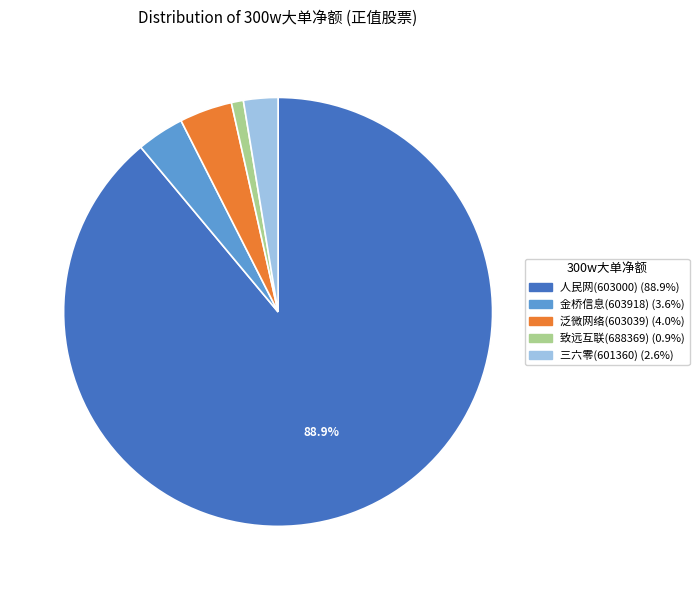

Does 人民网(603000) represent more than half of the total?

Yes